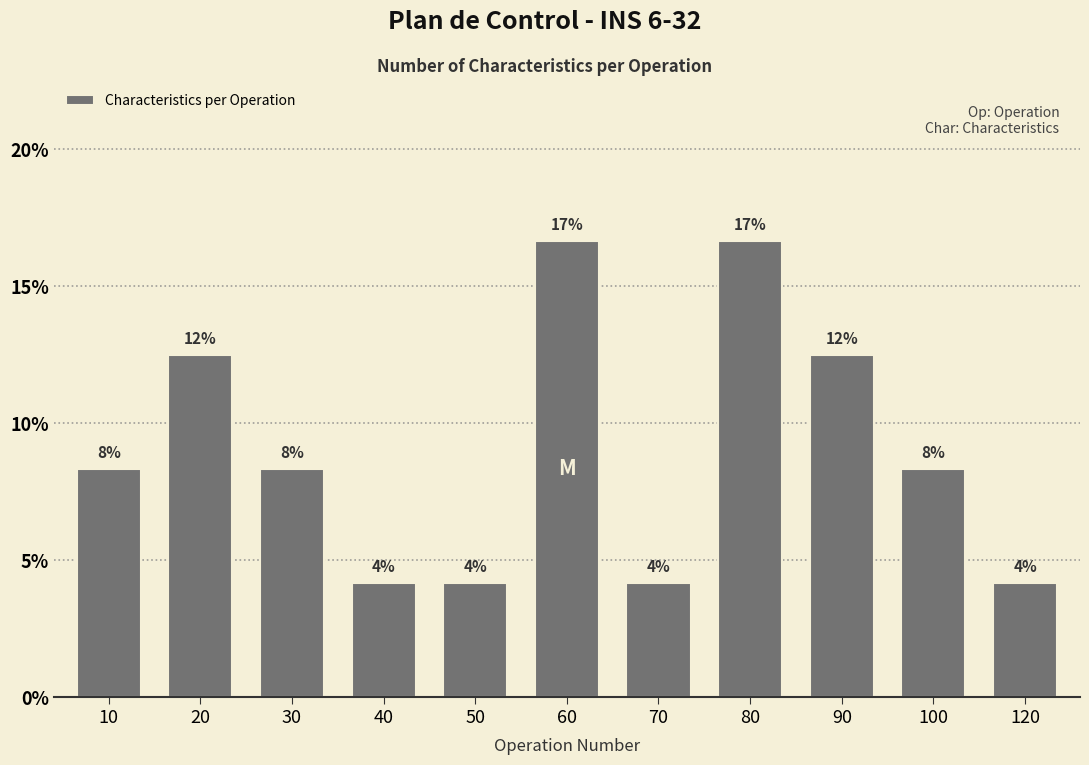

Does the chart contain any negative values?

No